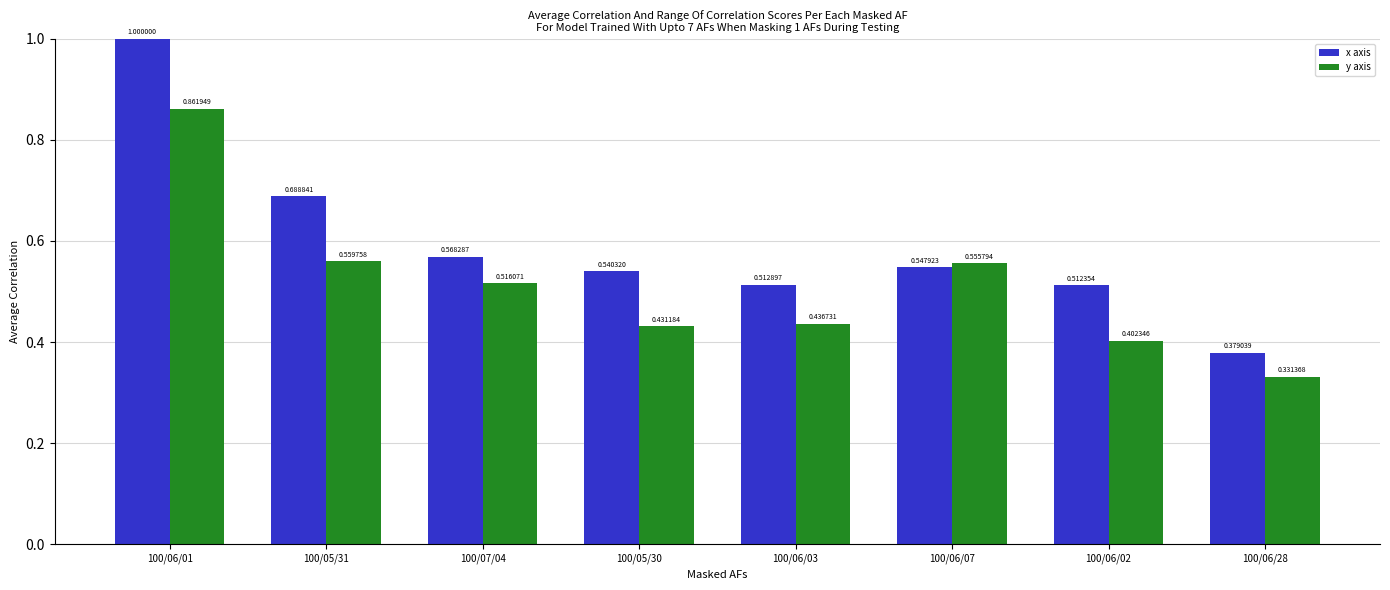

At which label does y axis reach its peak?

100/06/01